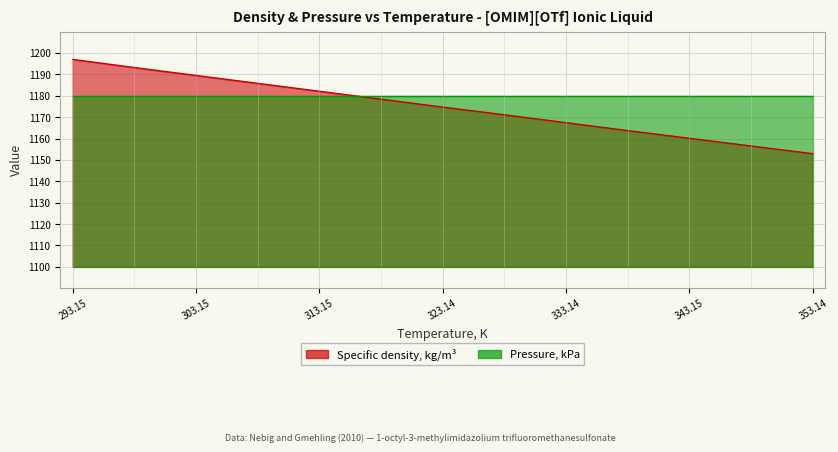

What is the change in value from 333.14 to 348.15?

-10.9